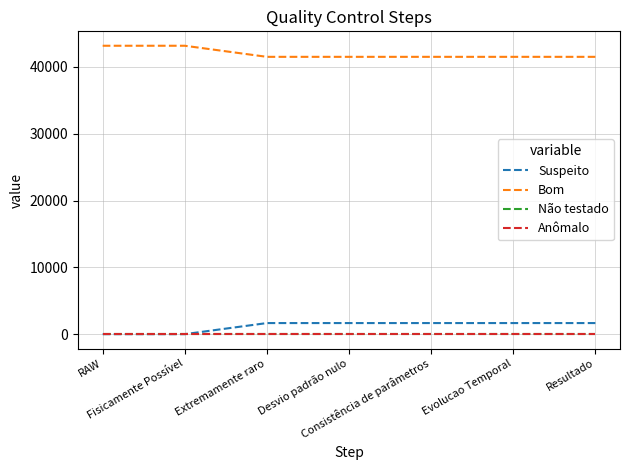

True or false: Não testado and Anômalo intersect in this chart.

False